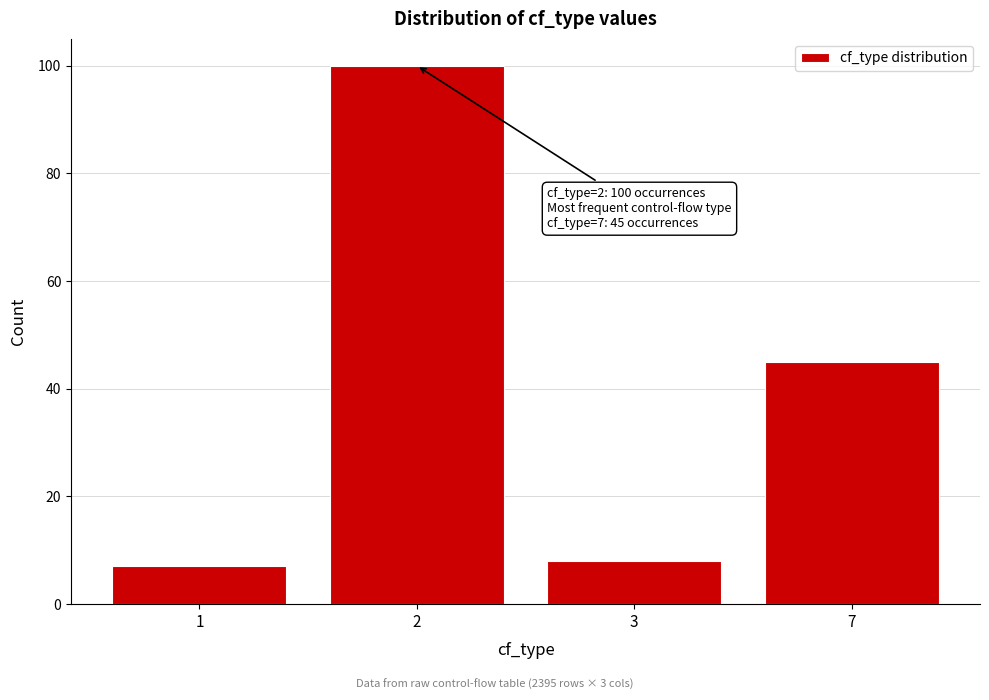

Reading left to right, what are all the values shown in this chart?

1=7	2=100	3=8	7=45